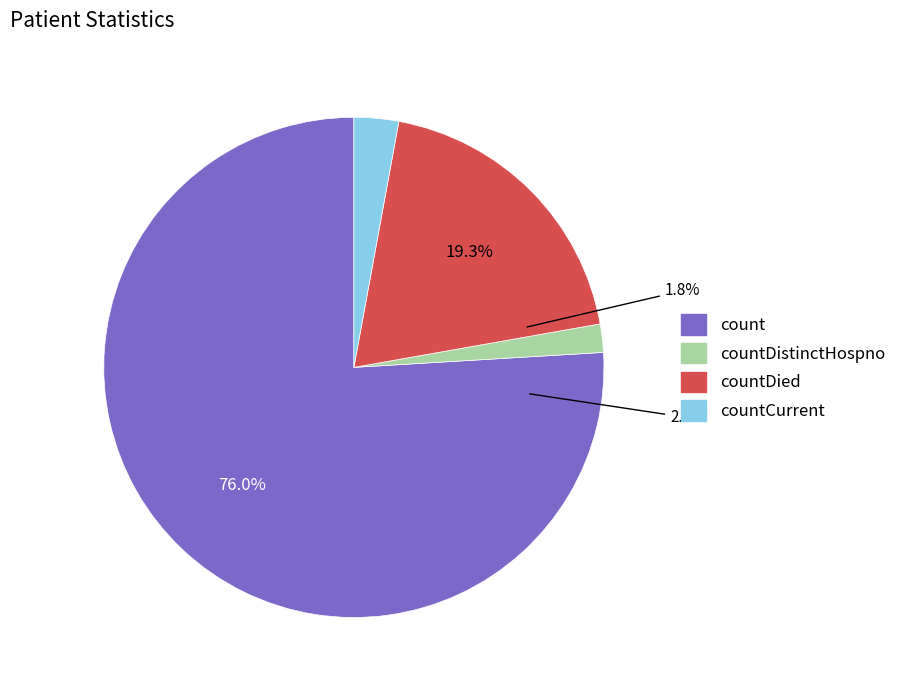

What is the change in value from countDied to countCurrent?

-297